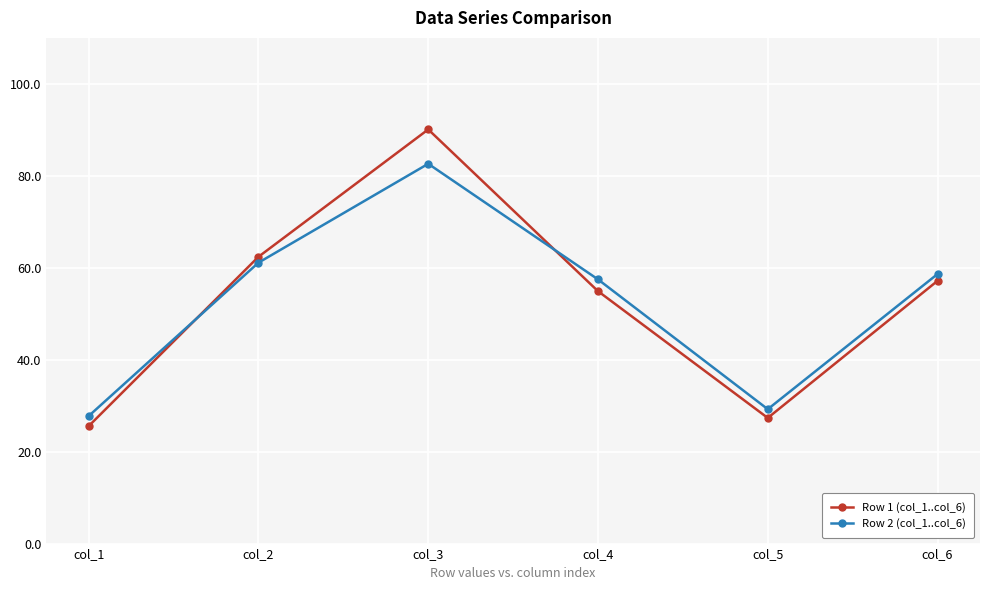

What is the total value across all series at col_2?

123.5